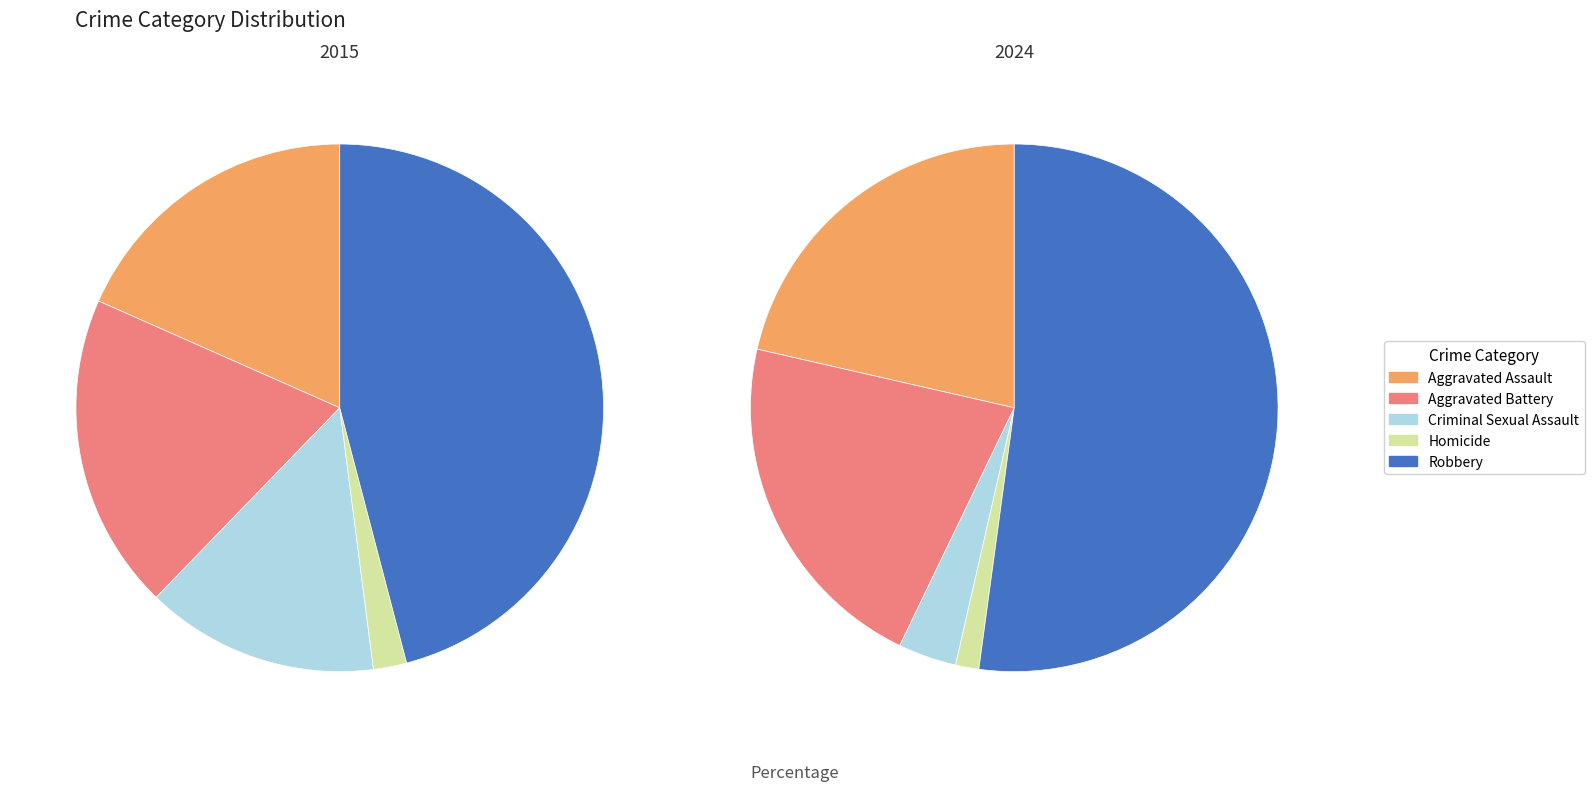

Combined, do values_2024 and values_2015 account for over 50%?

No